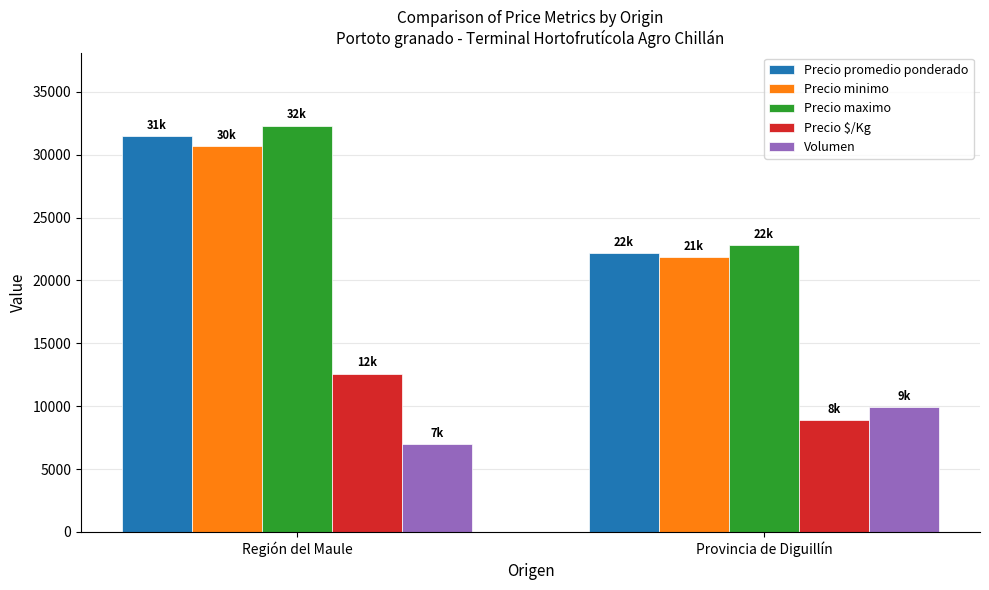

How many distinct data groups are displayed?

5